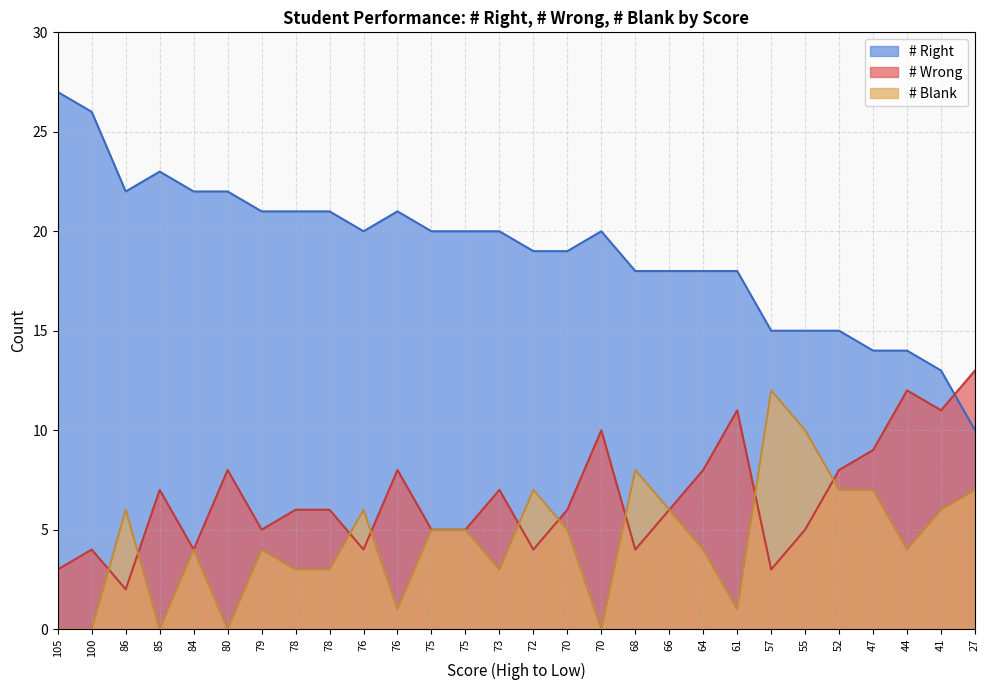

What is the total value across all series at 68?

30